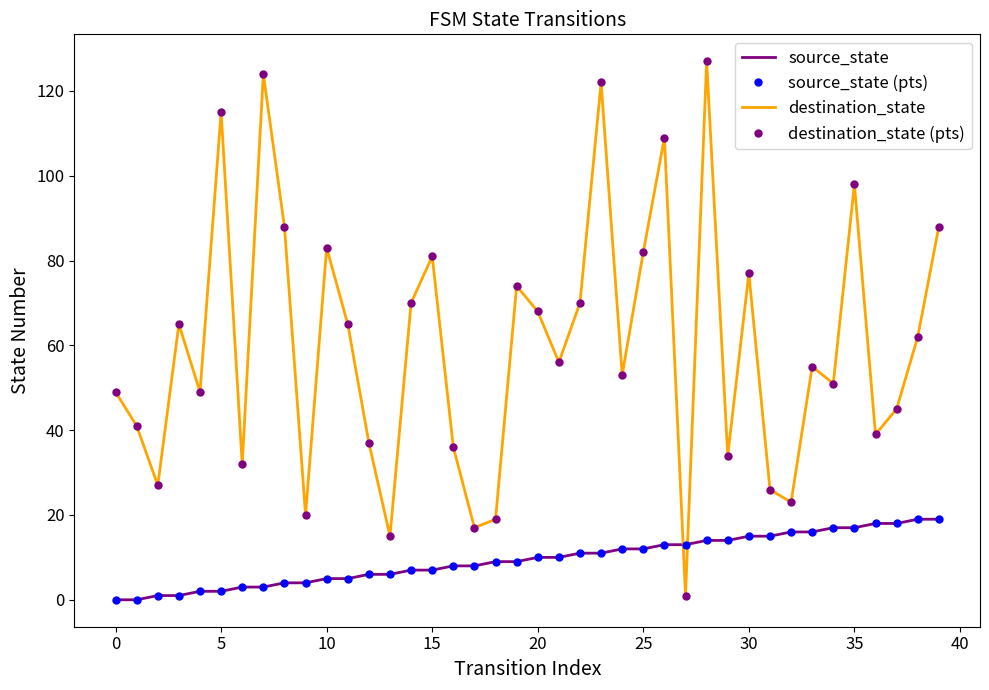

Between which two adjacent categories do source_state (pts) and destination_state (pts) first intersect?

26 and 27